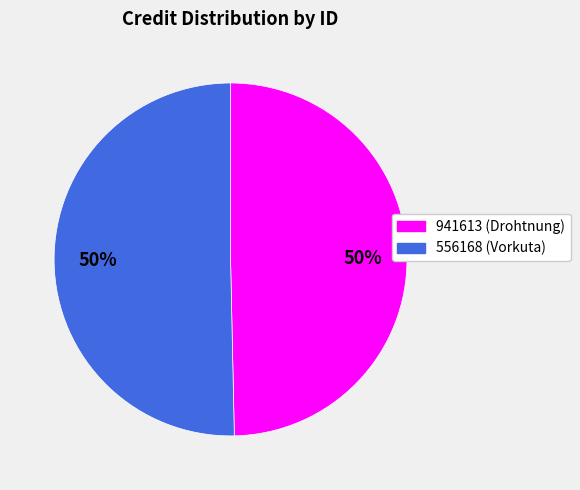

Which slice represents more than half of the pie?

556168